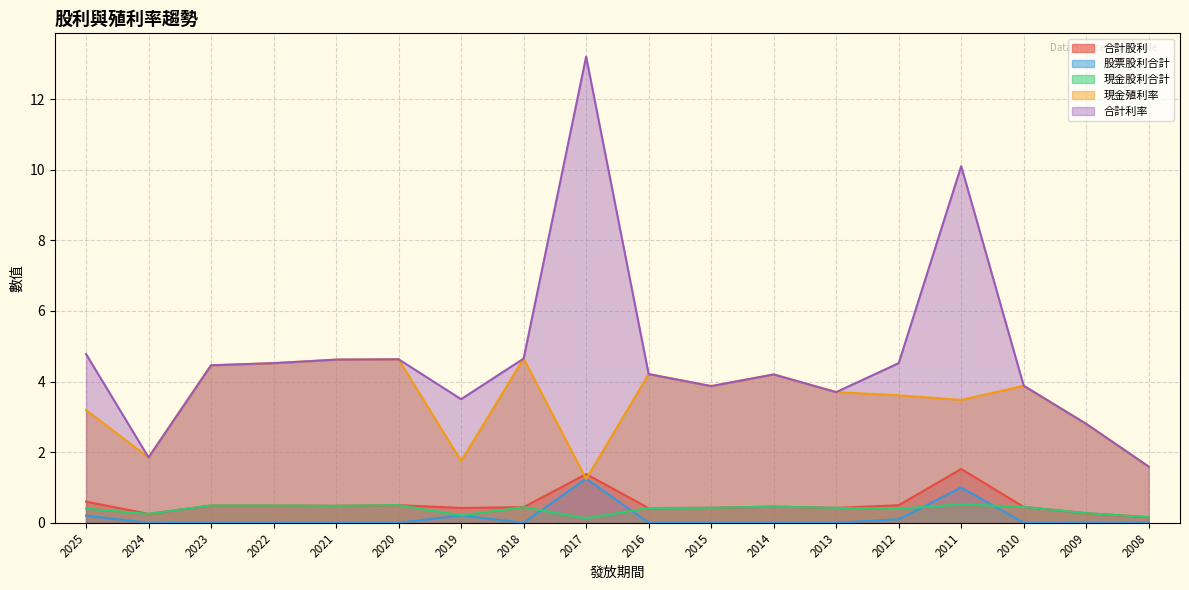

What is the sum of all 現金股利合計 values?

6.9